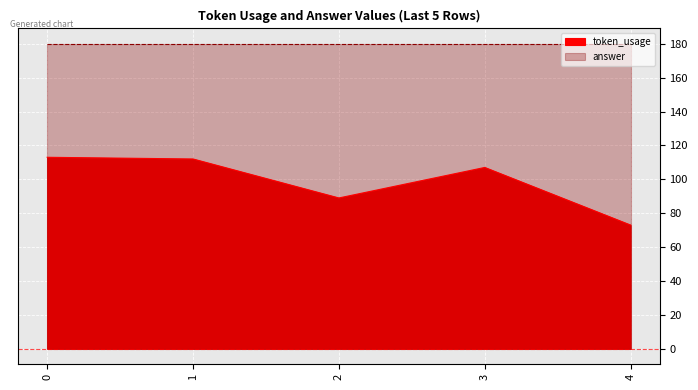

Does the chart display data point markers on the line(s)?

No